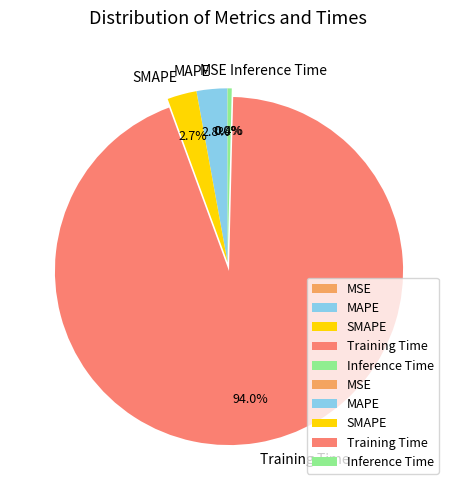

Combined, do SMAPE and MAPE account for over 50%?

No